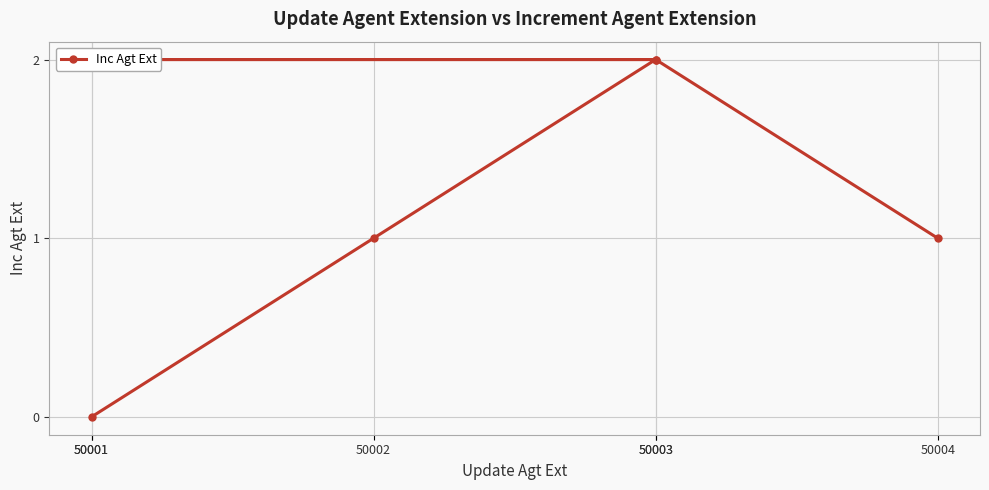

Rank the categories by value from highest to lowest.

50003, 50001, 50003, 50002, 50004, 50001